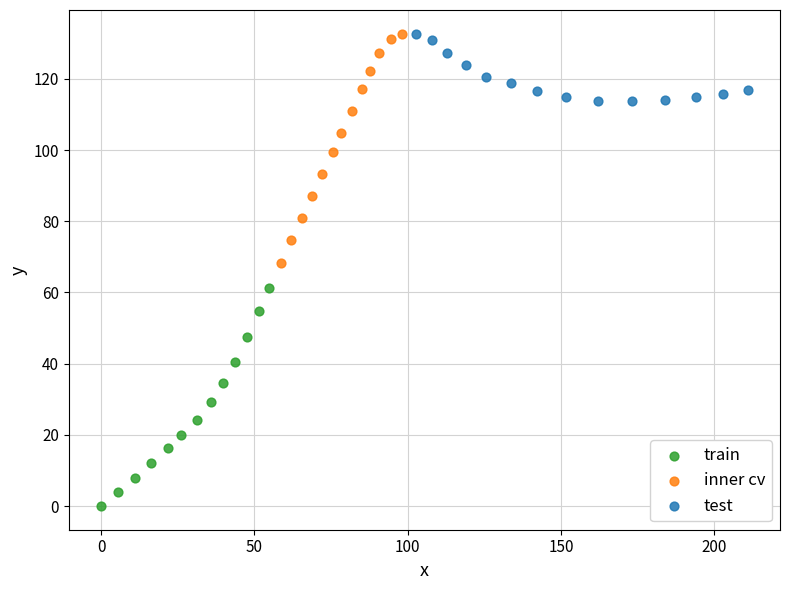

Which series has the widest spread of Y values?

inner cv